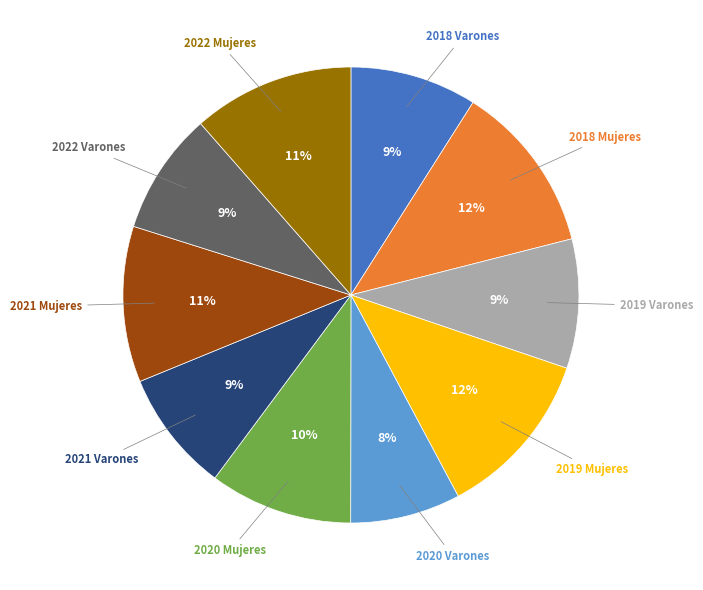

Is there any slice that represents more than half of the pie?

No